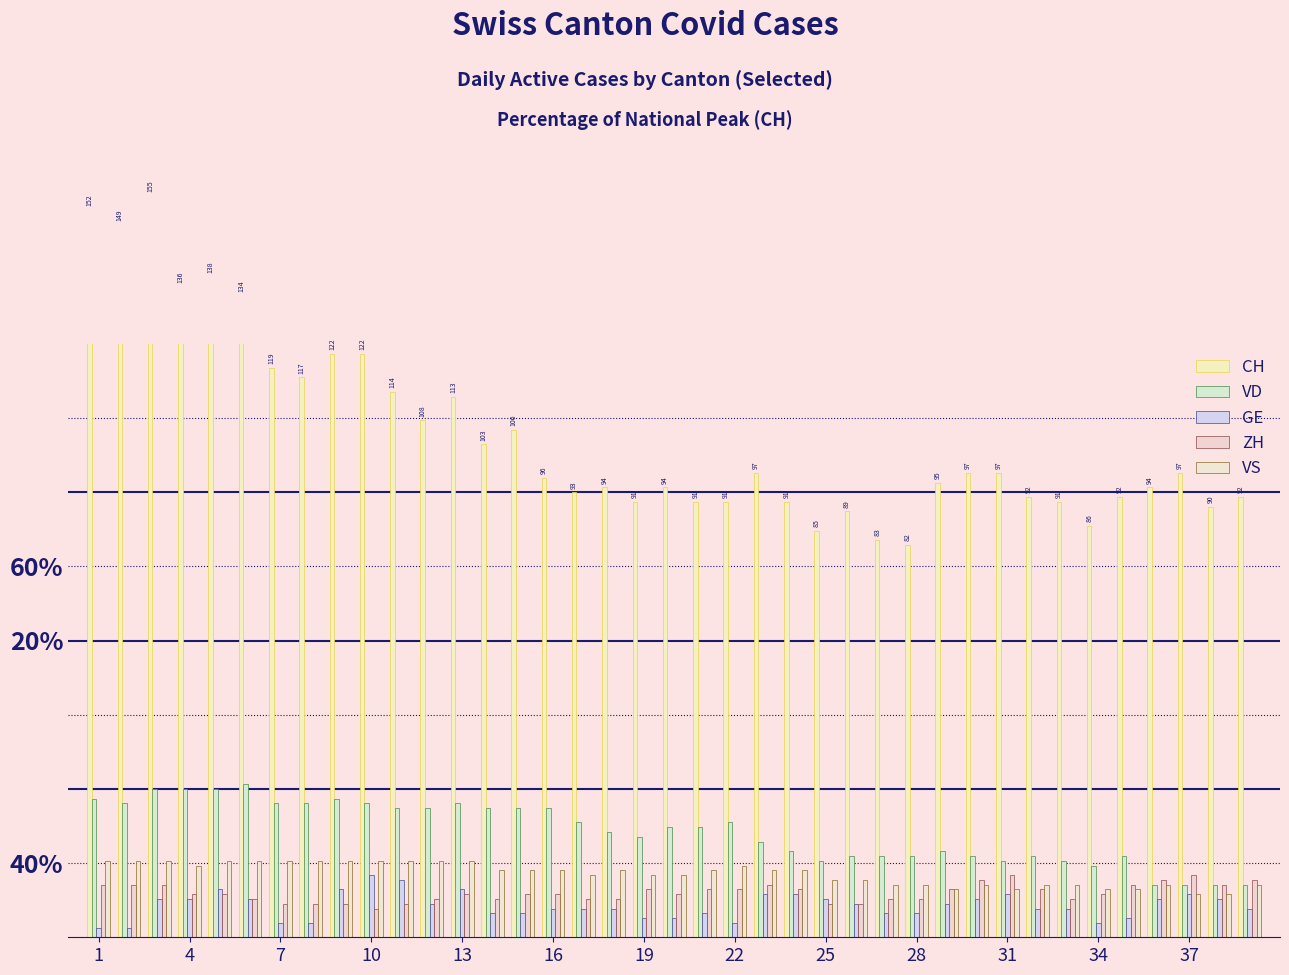

Reading right to left, transcribe all the data shown in this chart.

CH: 59.4	58.1	62.6	60.6	59.4	55.5	58.7	59.4	62.6	62.6	61.3	52.9	53.5	57.4	54.8	58.7	62.6	58.7	58.7	60.6	58.7	60.6	60.0	61.9	68.4	66.5	72.9	69.7	73.5	78.7	78.7	75.5	76.8	86.5	89.0	87.7	100.0	96.1	98.1
VD: 7.1	7.1	7.1	7.1	11.0	9.7	10.3	11.0	10.3	11.0	11.6	11.0	11.0	11.0	10.3	11.6	12.9	15.5	14.8	14.8	13.5	14.2	15.5	17.4	17.4	17.4	18.1	17.4	17.4	18.1	18.7	18.1	18.1	20.6	20.0	20.0	20.0	18.1	18.7
GE: 3.9	5.2	5.8	5.2	2.6	1.9	3.9	3.9	5.8	5.2	4.5	3.2	3.2	4.5	5.2	5.8	5.8	1.9	3.2	2.6	2.6	3.9	3.9	3.9	3.2	3.2	6.5	4.5	7.7	8.4	6.5	1.9	1.9	5.2	6.5	5.2	5.2	1.3	1.3
ZH: 7.7	7.1	8.4	7.7	7.1	5.8	5.2	6.5	8.4	7.7	6.5	5.2	5.2	4.5	4.5	6.5	7.1	6.5	6.5	5.8	6.5	5.2	5.2	5.8	5.8	5.2	5.8	5.2	4.5	3.9	4.5	4.5	4.5	5.2	5.8	5.8	7.1	7.1	7.1
VS: 7.1	5.8	5.8	7.1	6.5	6.5	7.1	7.1	6.5	7.1	6.5	7.1	7.1	7.7	7.7	9.0	9.0	9.7	9.0	8.4	8.4	9.0	8.4	9.0	9.0	9.0	10.3	10.3	10.3	10.3	10.3	10.3	10.3	10.3	10.3	9.7	10.3	10.3	10.3